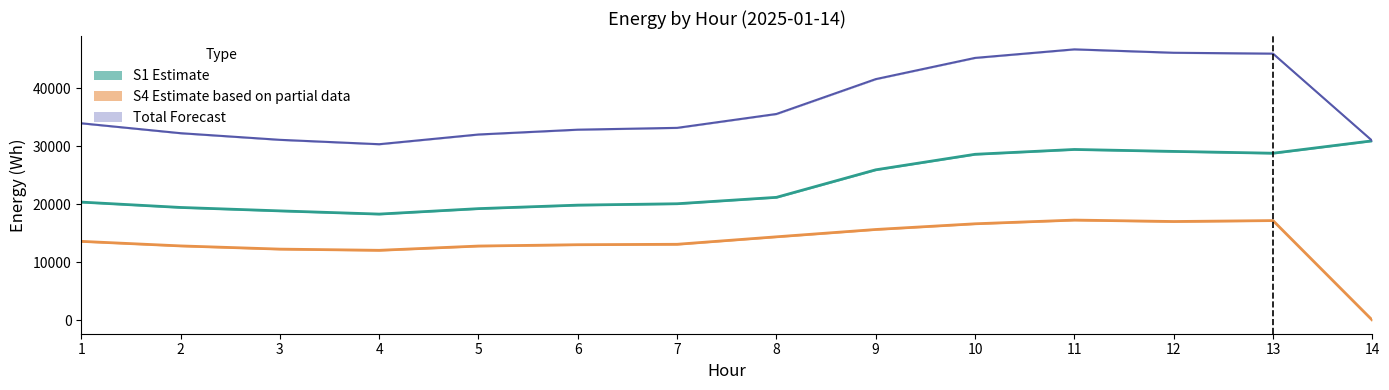

Is the value of S1 Estimate at 13 greater than the value of S4 Partial at 2?

Yes